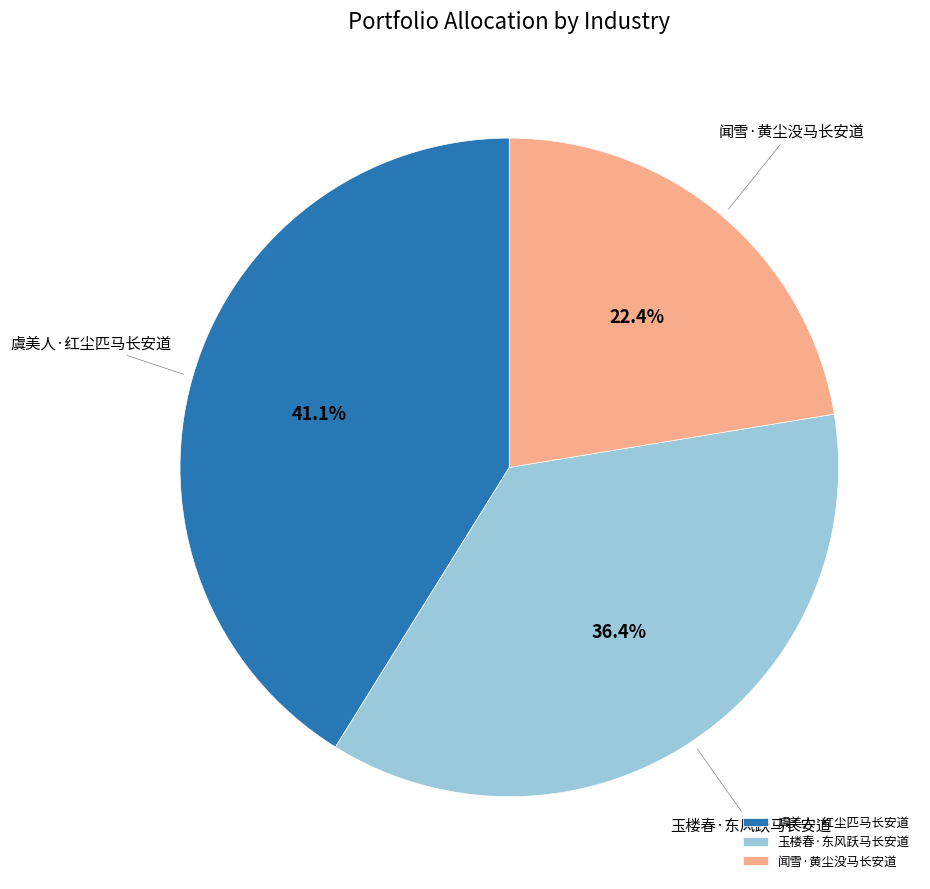

Which has a higher value, 玉楼春·东风跃马长安道 or 闻雪·黄尘没马长安道?

玉楼春·东风跃马长安道